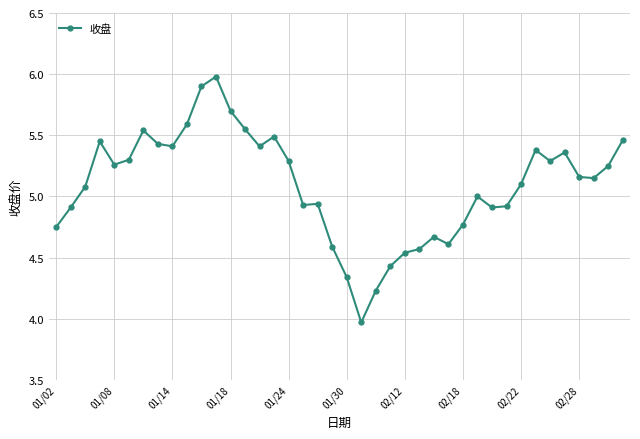

What is the difference between the maximum and minimum values?

2.0